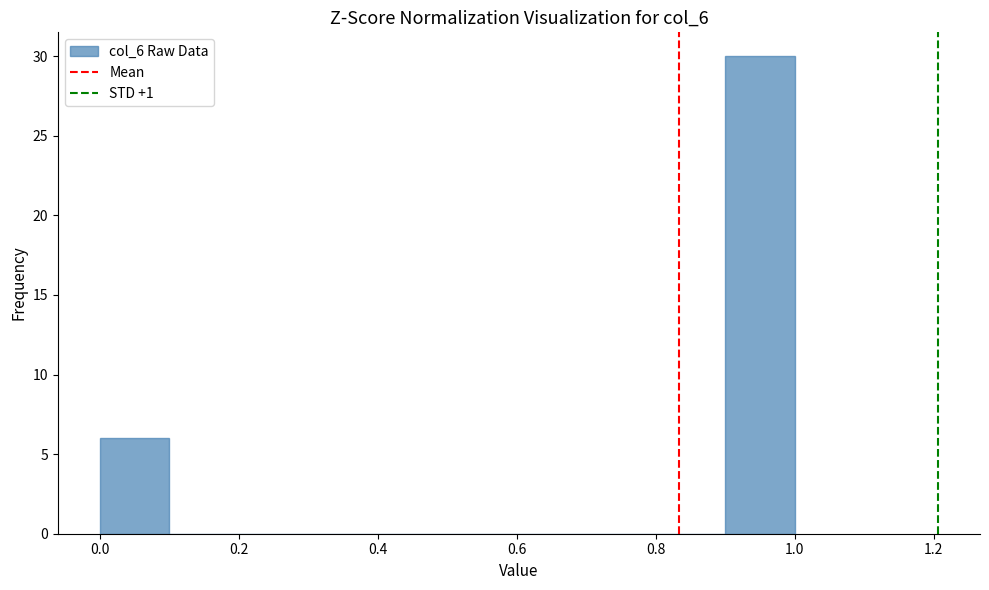

How tall is the bar that spans 0.0 to 0.1 on the x-axis? The values are not printed on the chart, so give them approximately, as read against the axis.

6